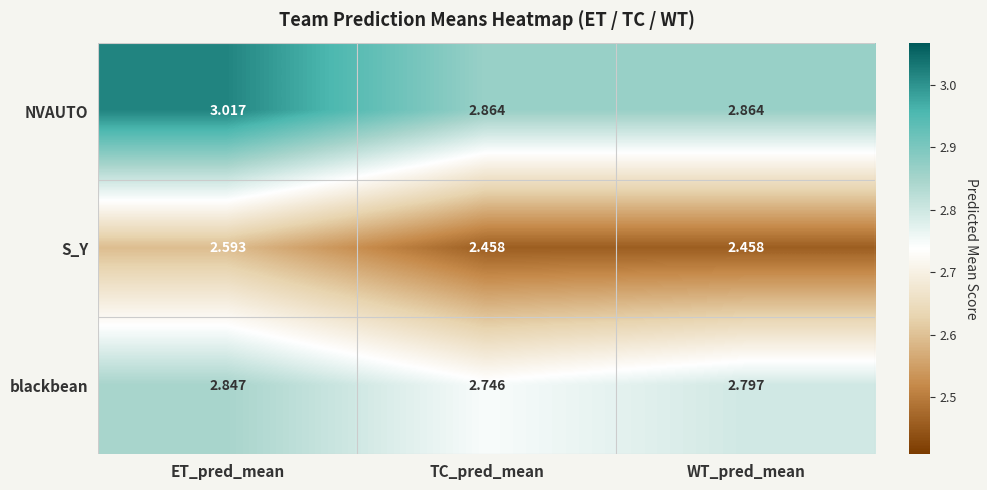

Rank the series at TC_pred_mean from highest to lowest value.

NVAUTO, blackbean, S_Y